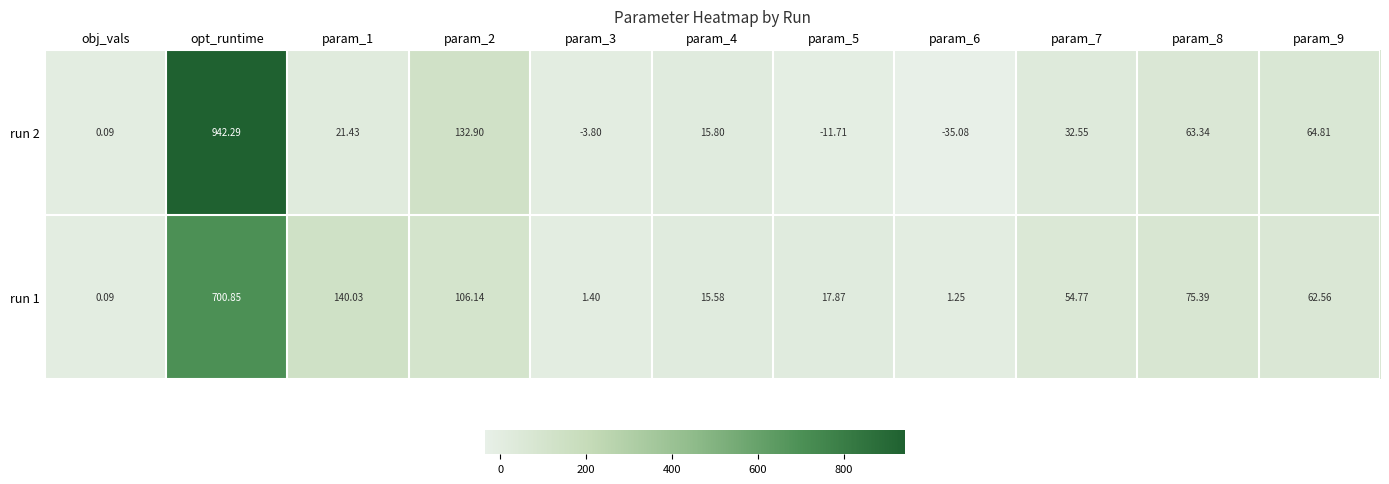

At which label does run 1 first exceed 54?

opt_runtime